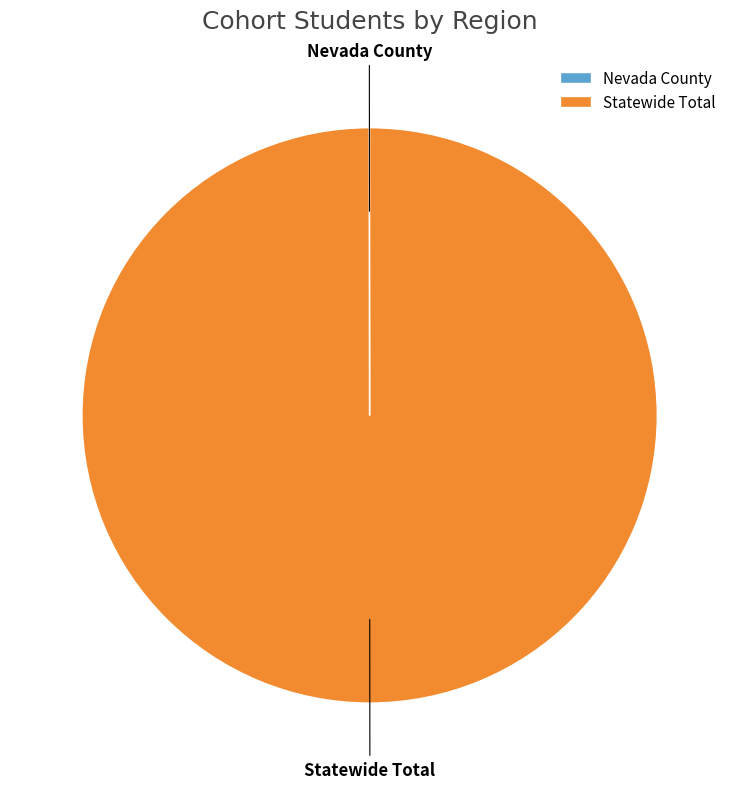

Does any single category account for the majority?

Yes